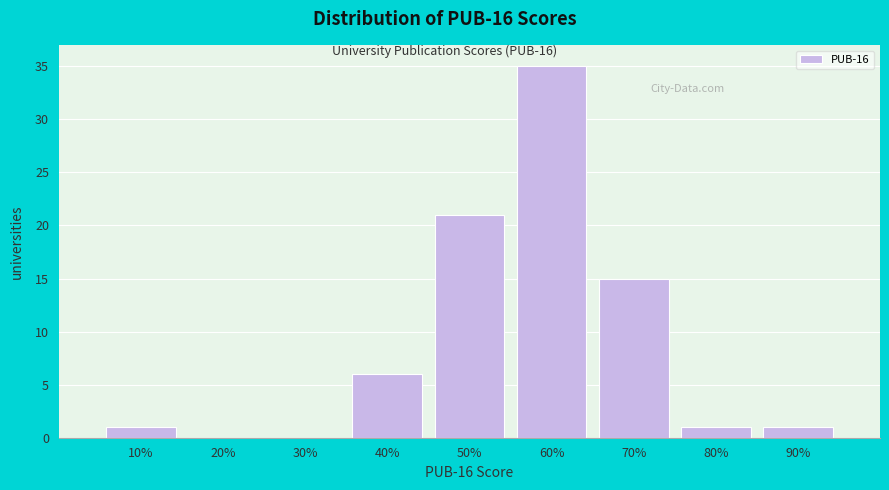

Reading right to left, what are all the values shown in this chart?

90%=1	80%=1	70%=15	60%=35	50%=21	40%=6	30%=0	20%=0	10%=1